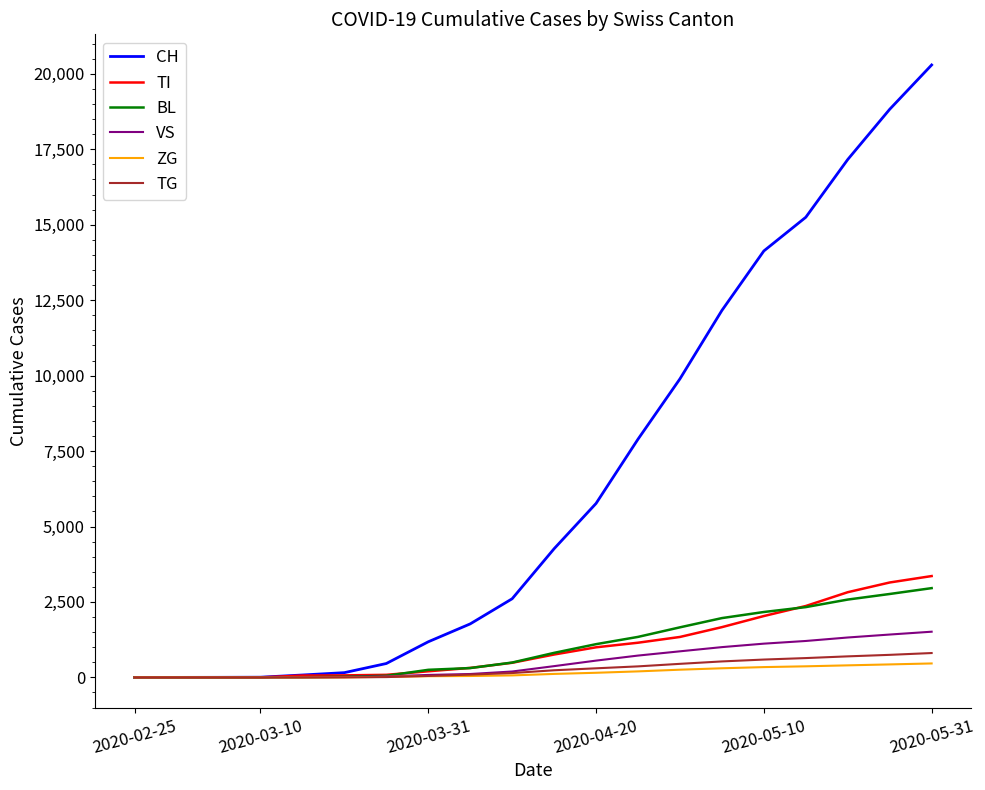

Which series has the widest spread of values?

CH